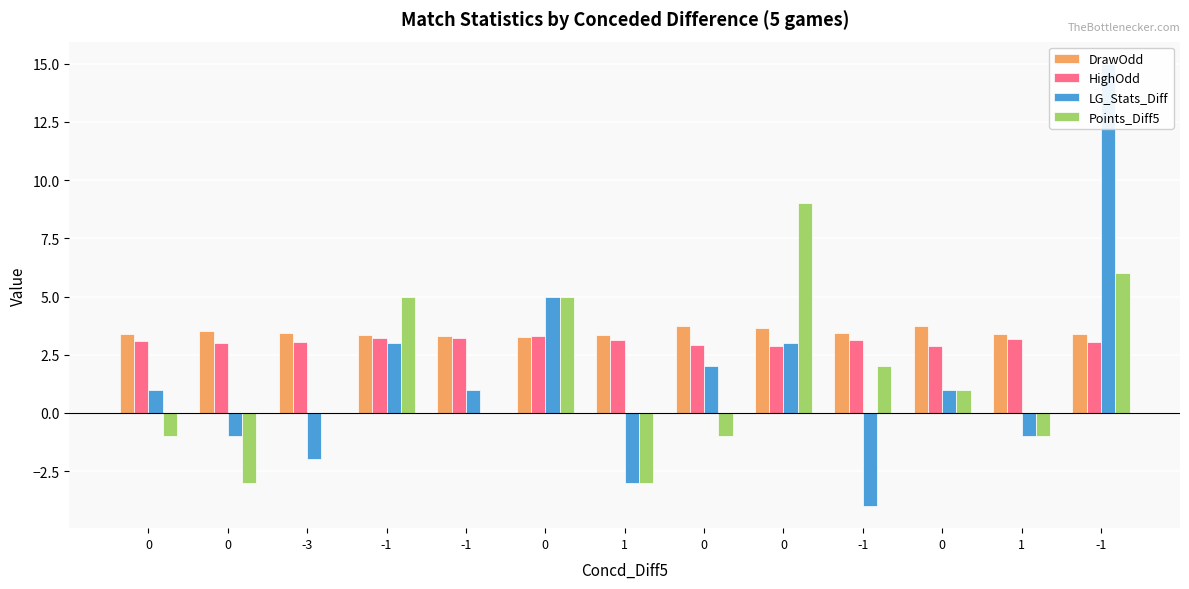

How many categories are shown in the chart?

13